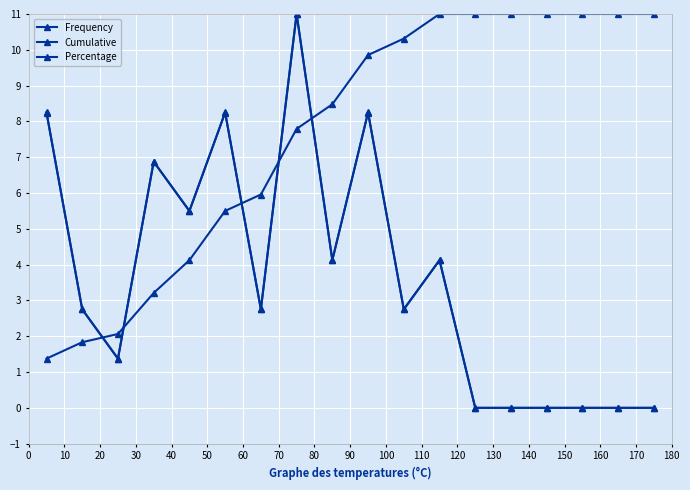

Does the chart have visible grid lines?

Yes